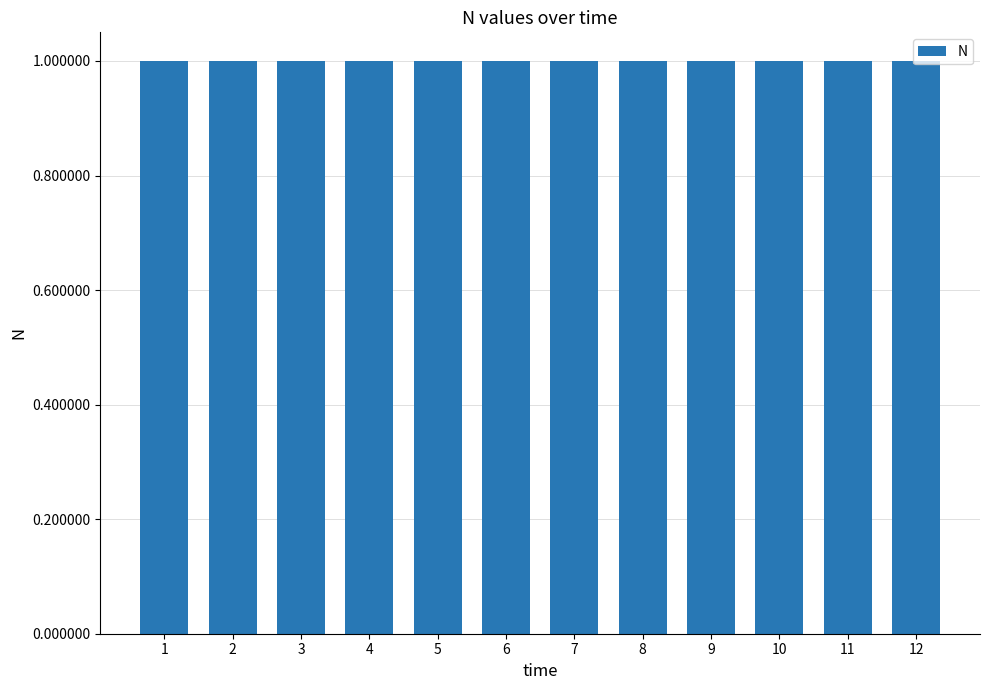

How many categories are shown in the chart?

12